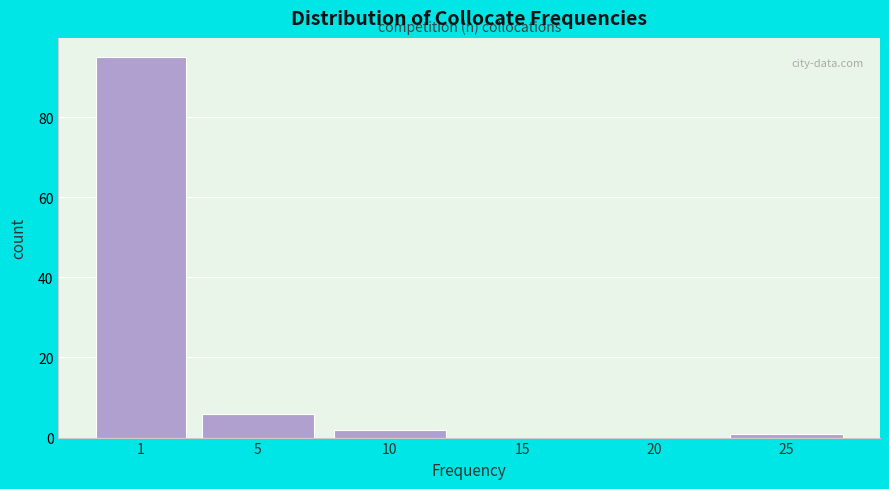

Reading left to right, list all the values displayed in this chart.

1=95	5=6	10=2	15=0	20=0	25=1